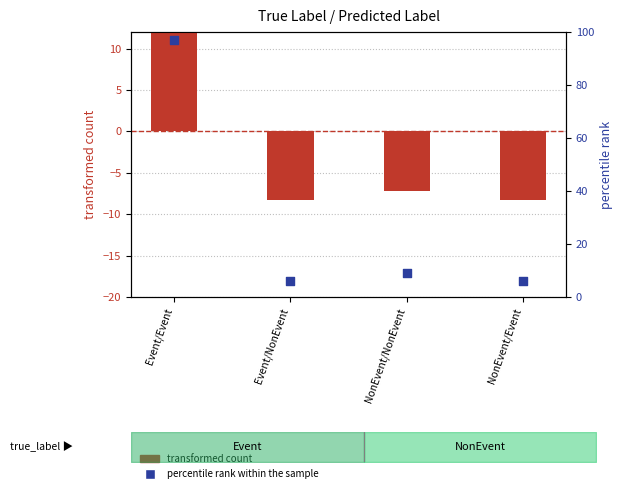

Which series has the widest spread of Y values?

percentile rank within the sample